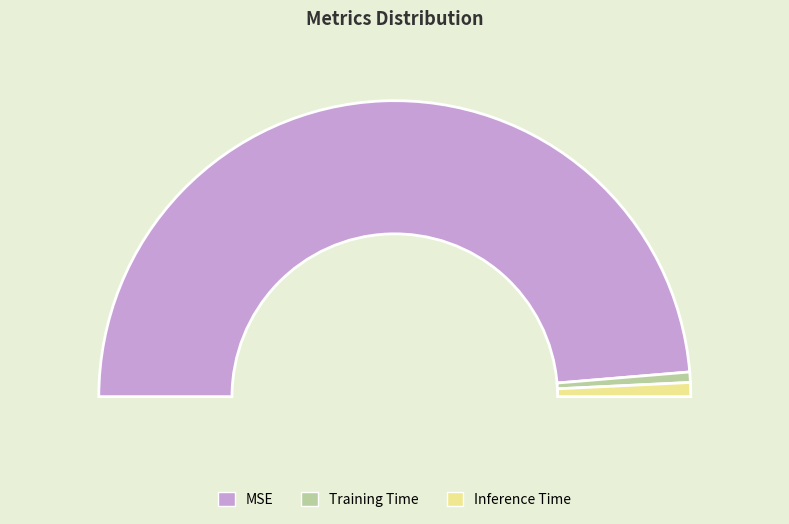

True or false: Training Time accounts for 11% of the total.

False